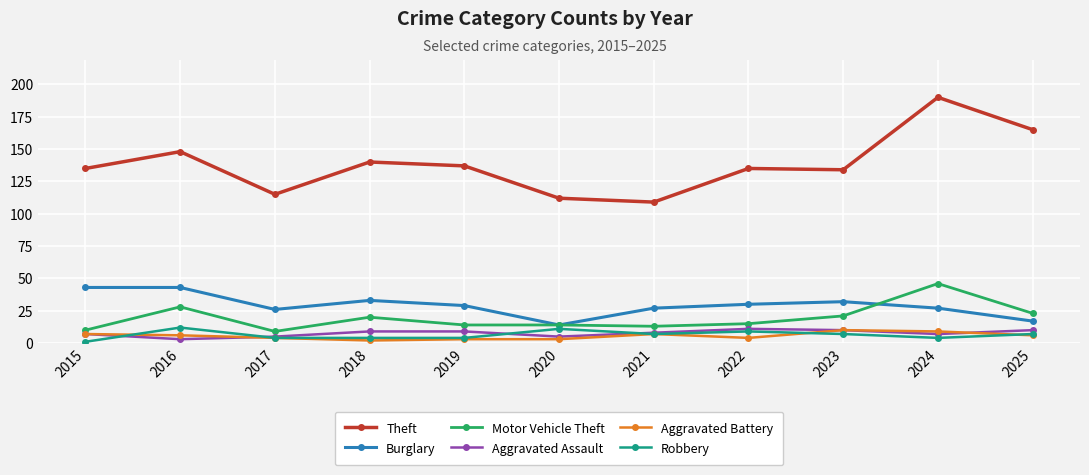

Is the value of Theft at 2020 greater than the value of Aggravated Assault at 2017?

Yes